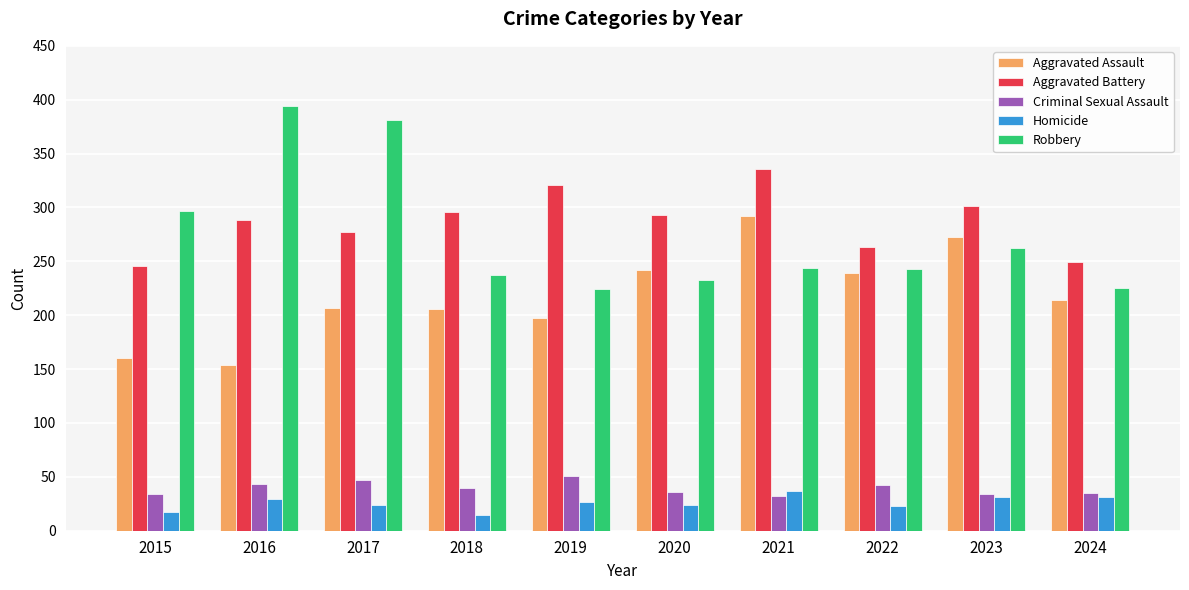

The Robbery series shows 233 at 2020. True or false?

True